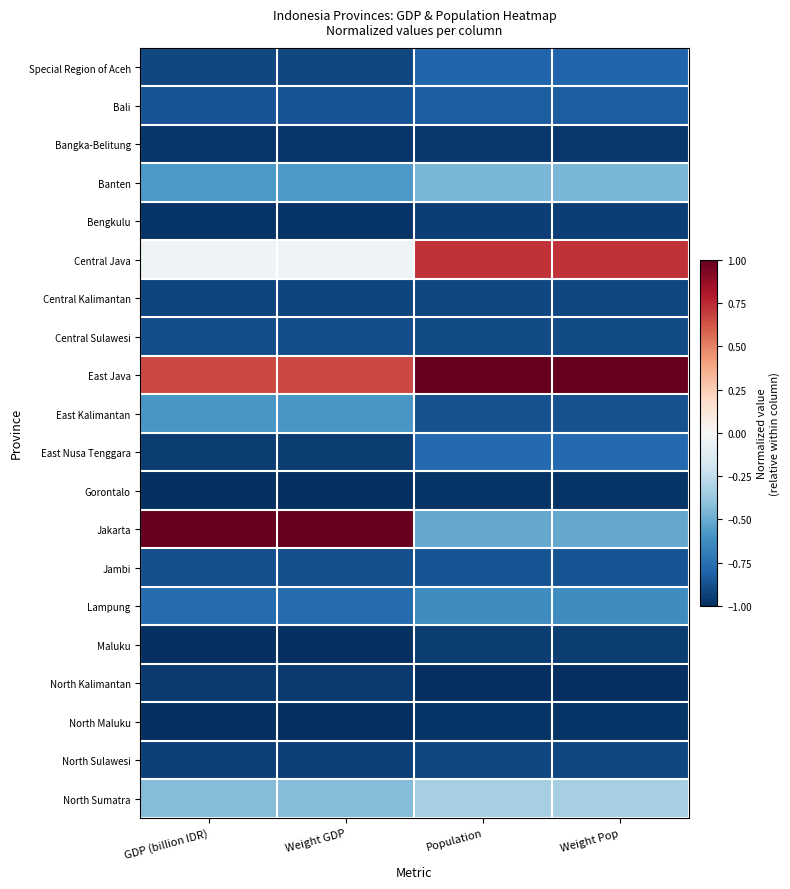

At how many categories does at least one series exceed 0?

4